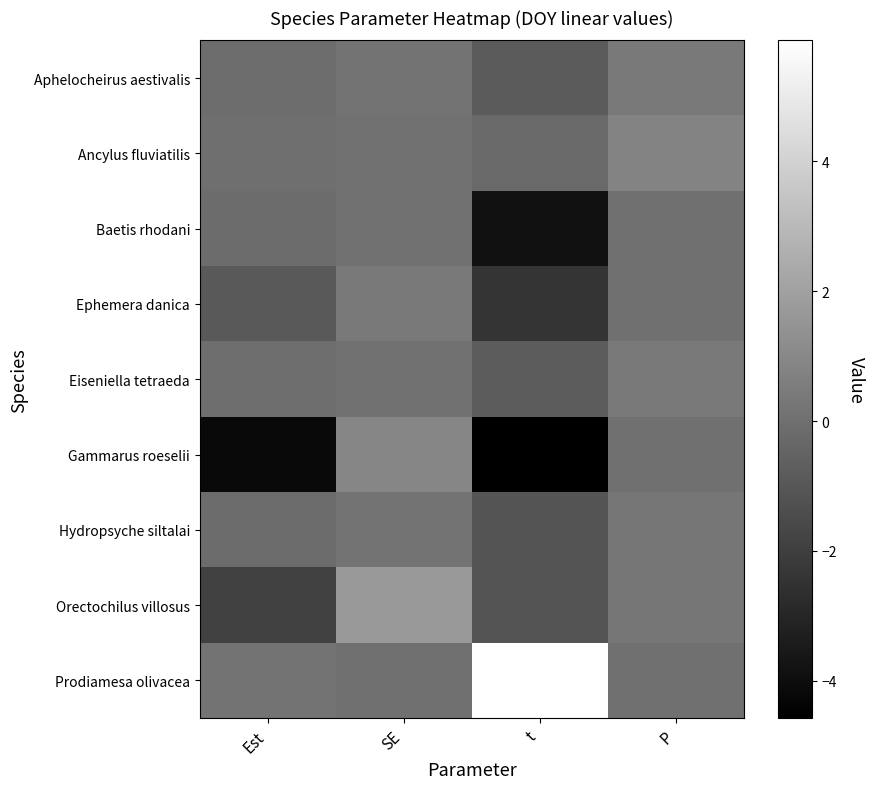

Reading right to left, what are all the values shown in this chart?

Aphelocheirus aestivalis: P=0.4	t=-0.8	SE=0.1	Est=-0.1
Ancylus fluviatilis: P=0.8	t=-0.2	SE=0.0	Est=-0.0
Baetis rhodani: P=0.0	t=-3.8	SE=0.0	Est=-0.1
Ephemera danica: P=0.0	t=-2.4	SE=0.4	Est=-0.9
Eiseniella tetraeda: P=0.4	t=-0.8	SE=0.1	Est=-0.1
Gammarus roeselii: P=0.0	t=-4.6	SE=0.9	Est=-4.2
Hydropsyche siltalai: P=0.3	t=-1.1	SE=0.1	Est=-0.1
Orectochilus villosus: P=0.3	t=-1.1	SE=1.7	Est=-1.9
Prodiamesa olivacea: P=0.0	t=5.9	SE=0.0	Est=0.1